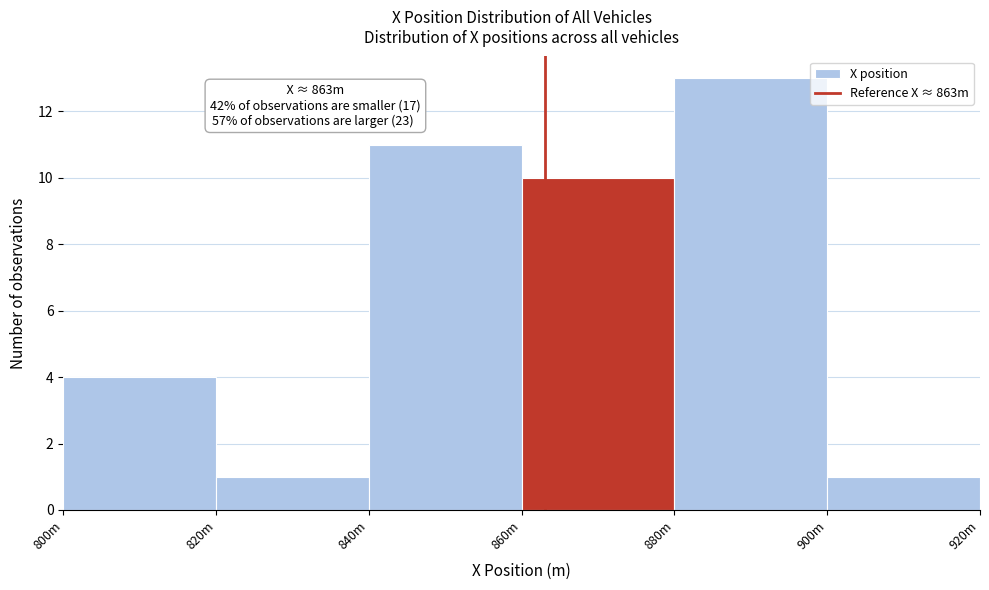

Reading right to left, extract all data points from this chart.

900m=1	880m=13	860m=10	840m=11	820m=1	800m=4